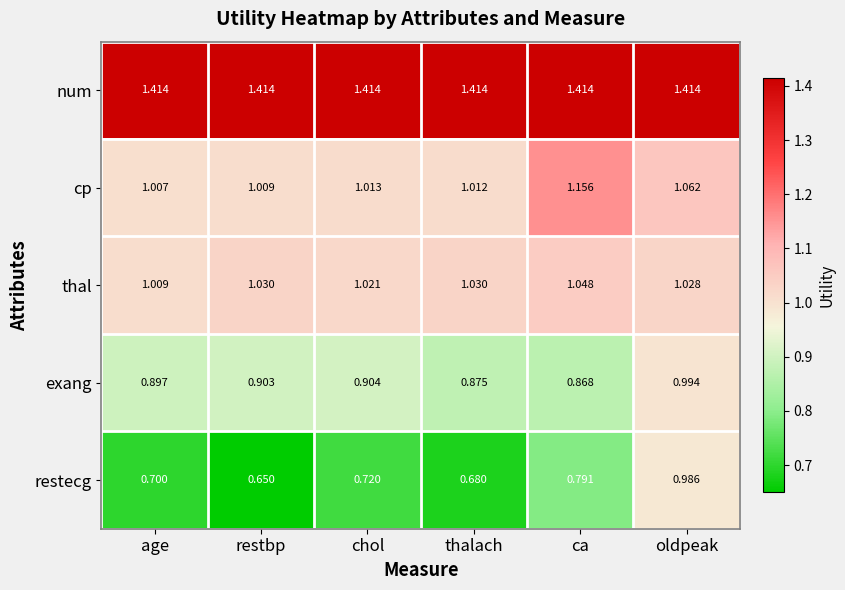

Between age and chol, which series saw the biggest shift?

restecg